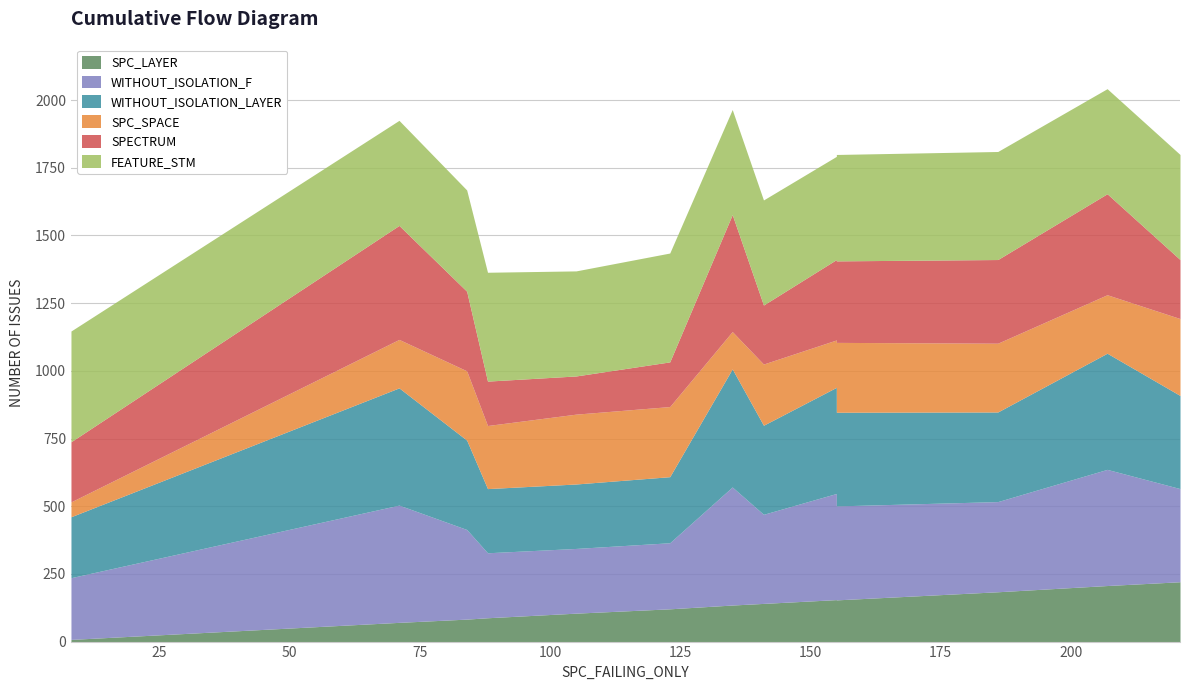

Does the chart have visible grid lines?

Yes